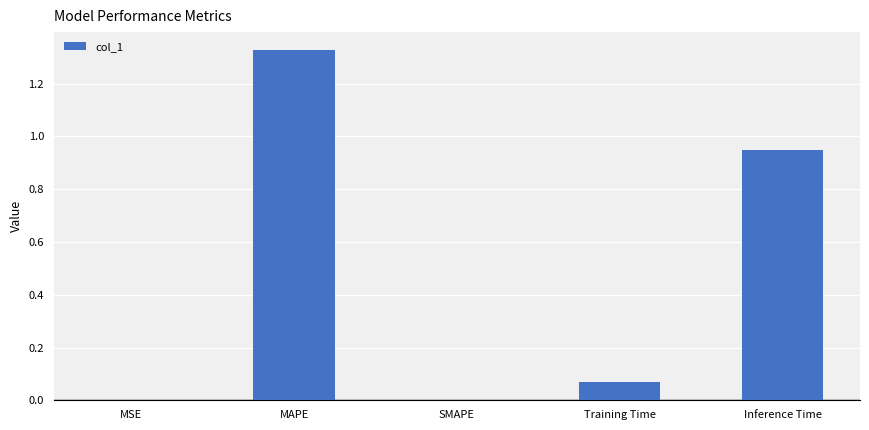

Which category has the highest value across all series?

MAPE